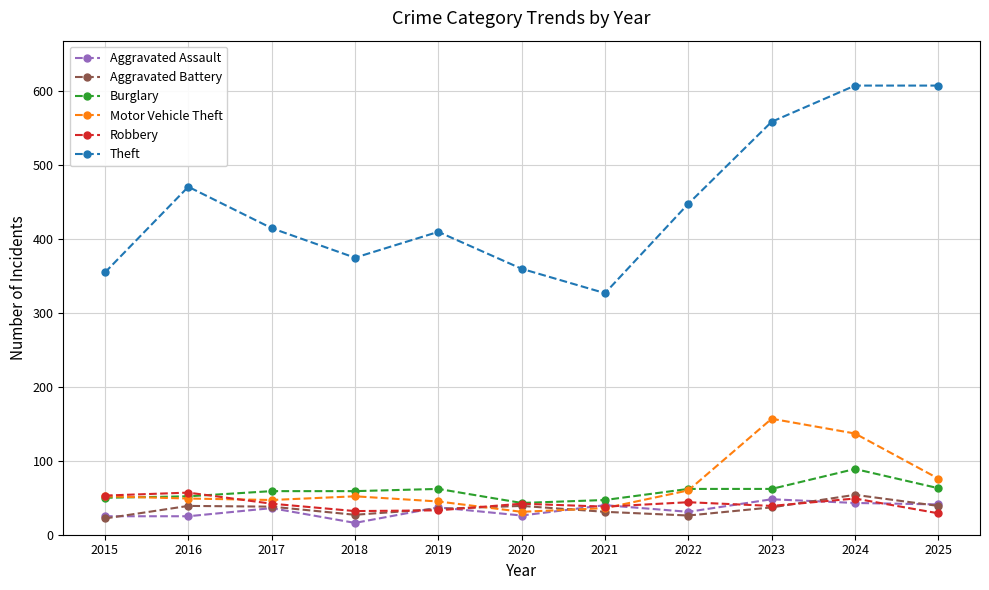

Which series has the widest spread of values?

Theft